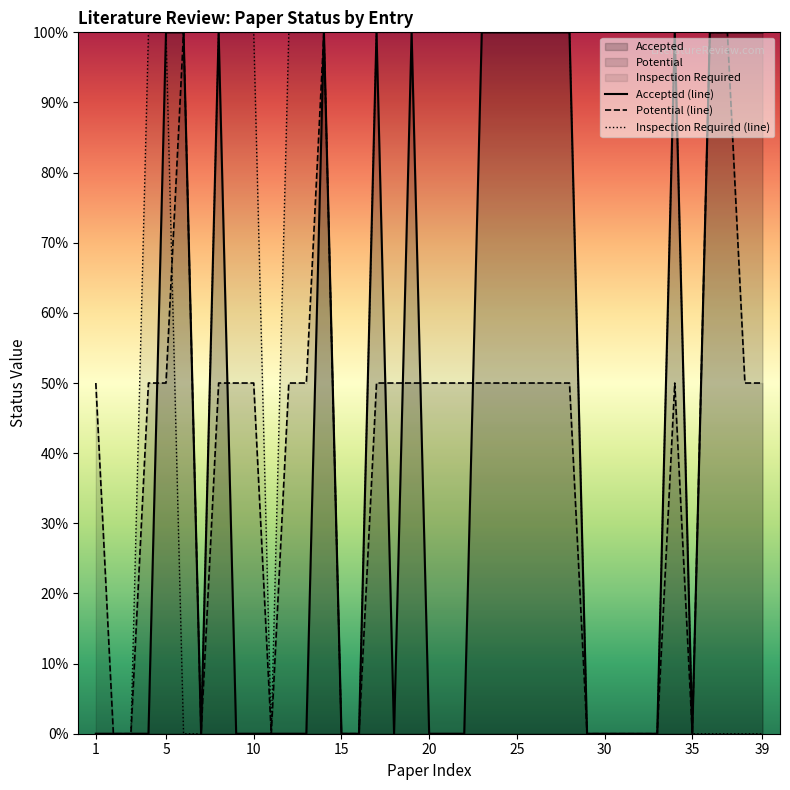

How many intersections are there between Accepted (line) and Potential (line)?

6